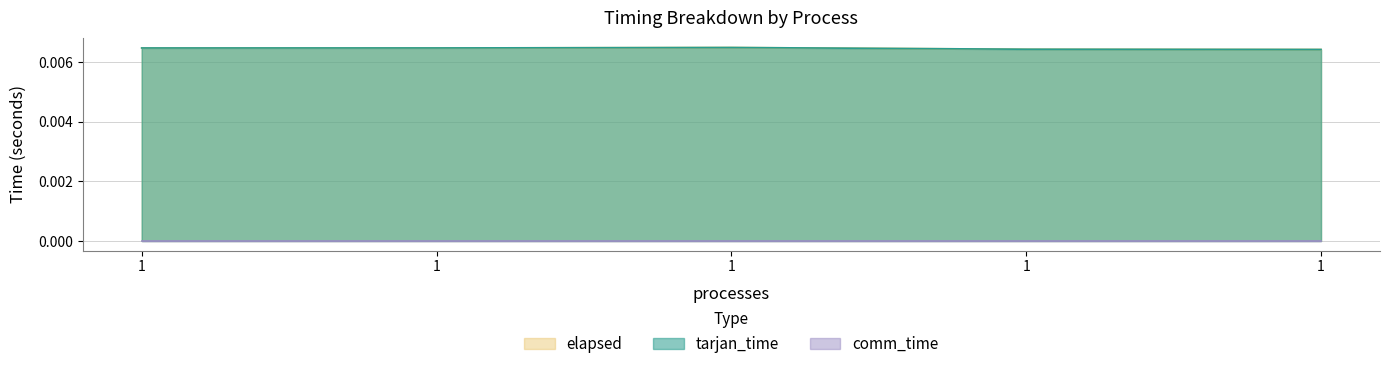

Where is the first local maximum for tarjan_time?

1